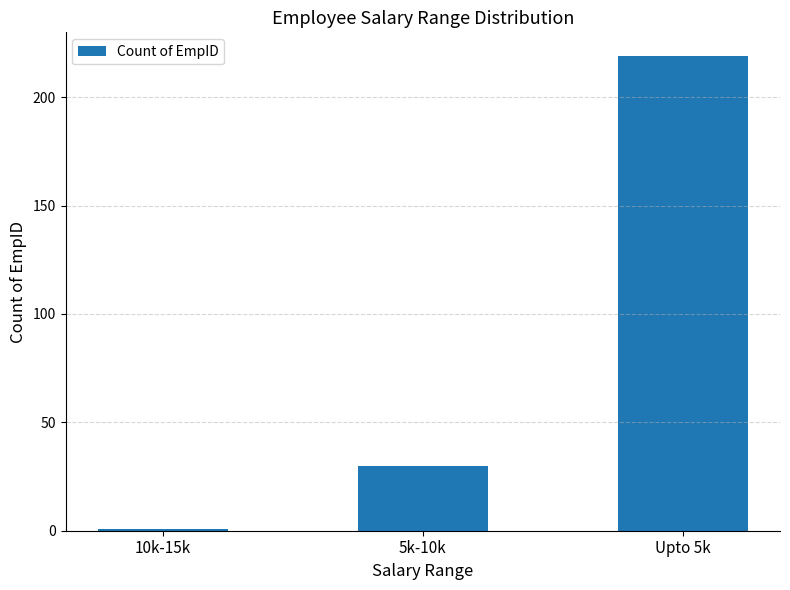

Reading left to right, list all the values displayed in this chart.

10k-15k=1	5k-10k=30	Upto 5k=219